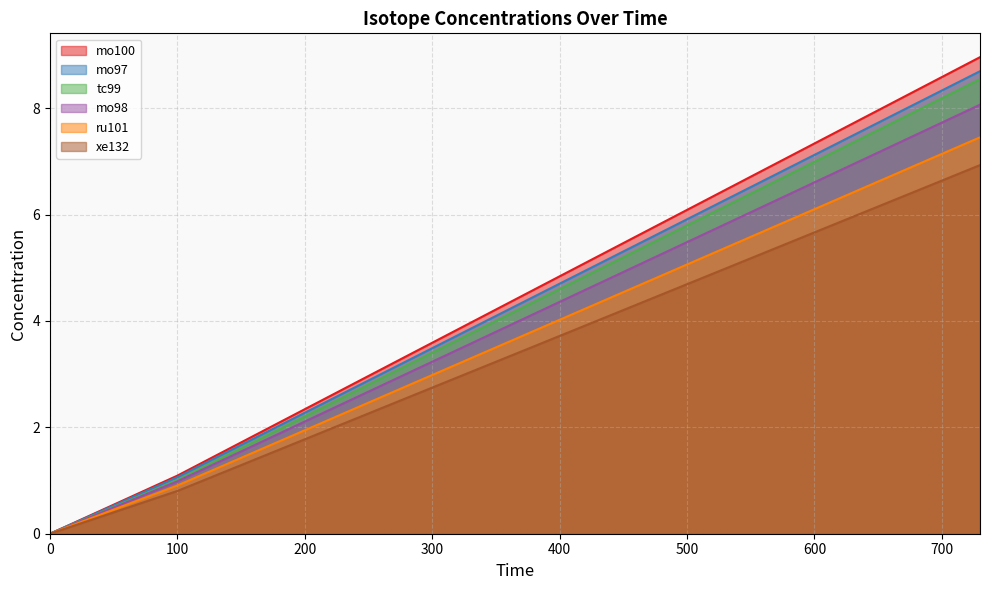

True or false: ru101 and mo98 cross at least once.

True